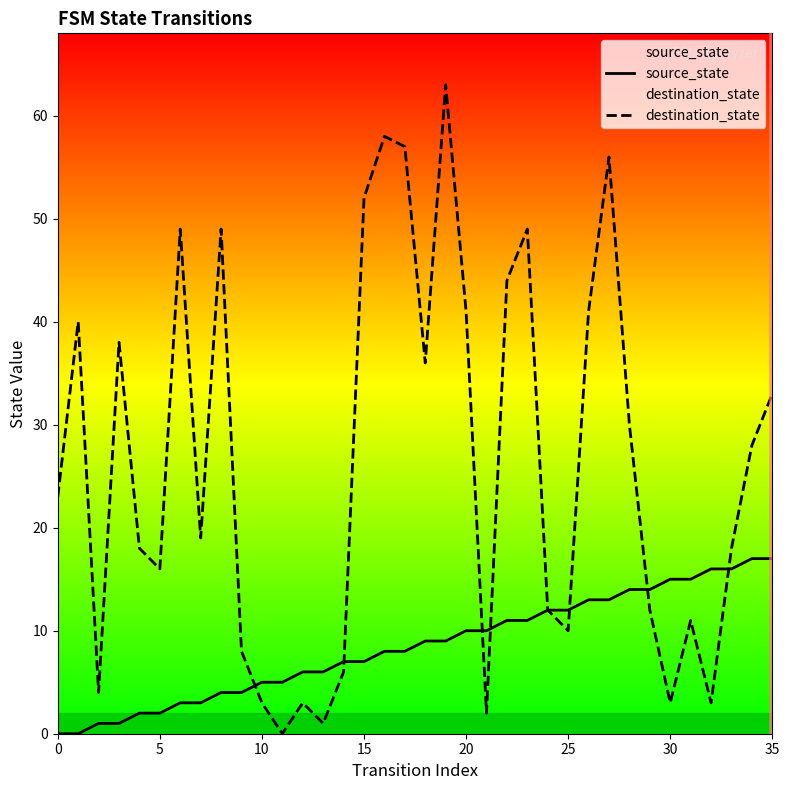

What is the spread (max minus min) of values at 10?

2